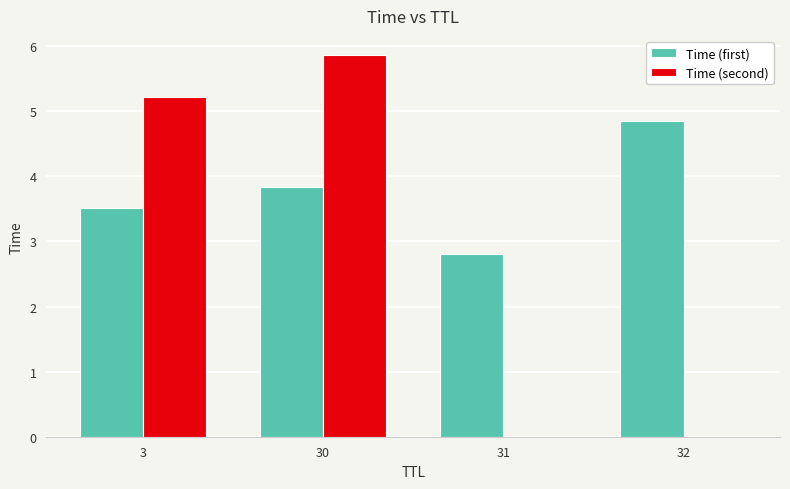

How many groups of bars are there?

4